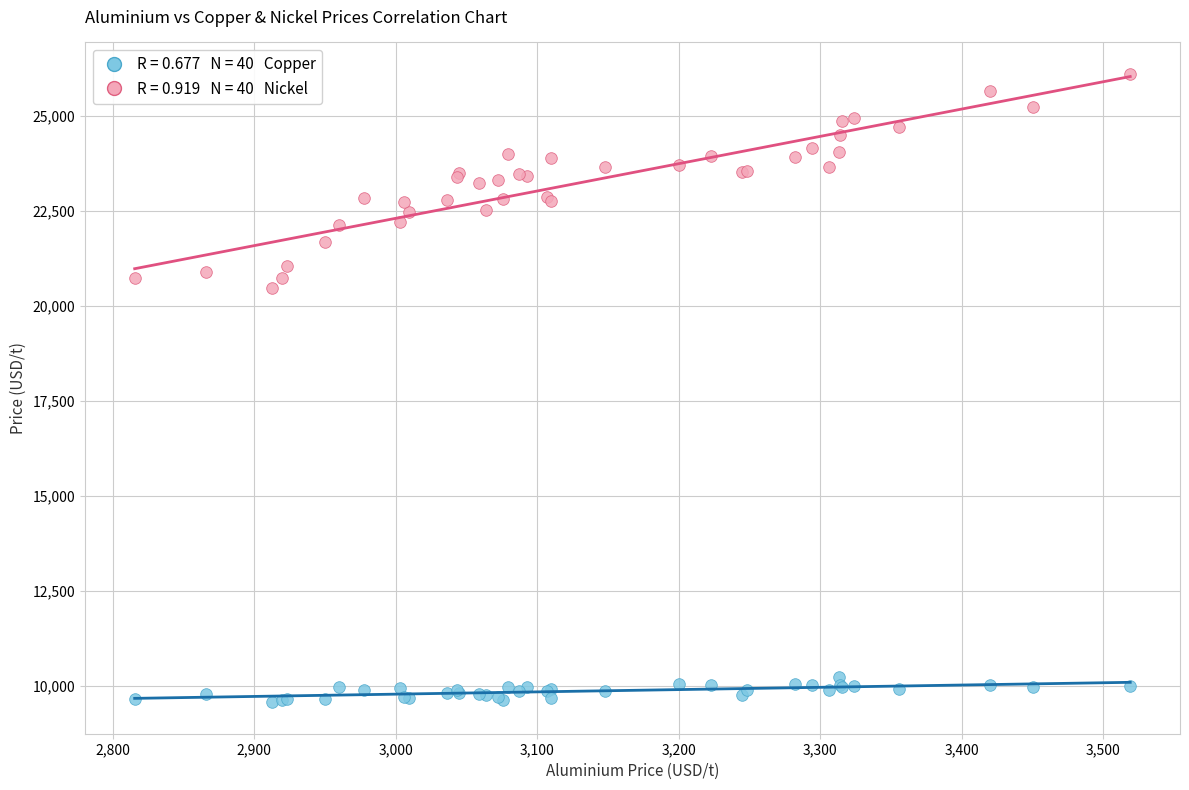

Across all series, what Y value is closest to 17835?

20480.0